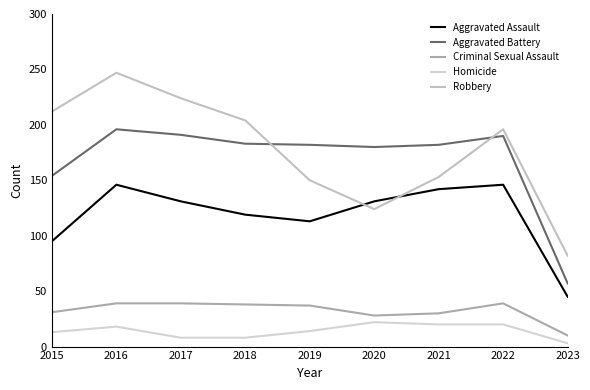

What is the spread (max minus min) of values at 2018?

196